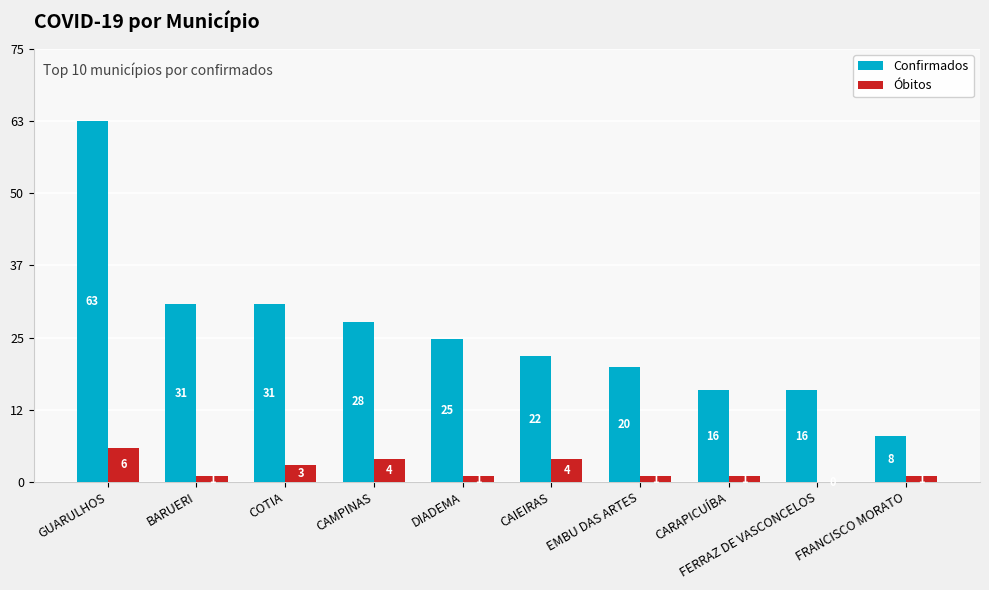

What is the total value across all series at FERRAZ DE VASCONCELOS?

16